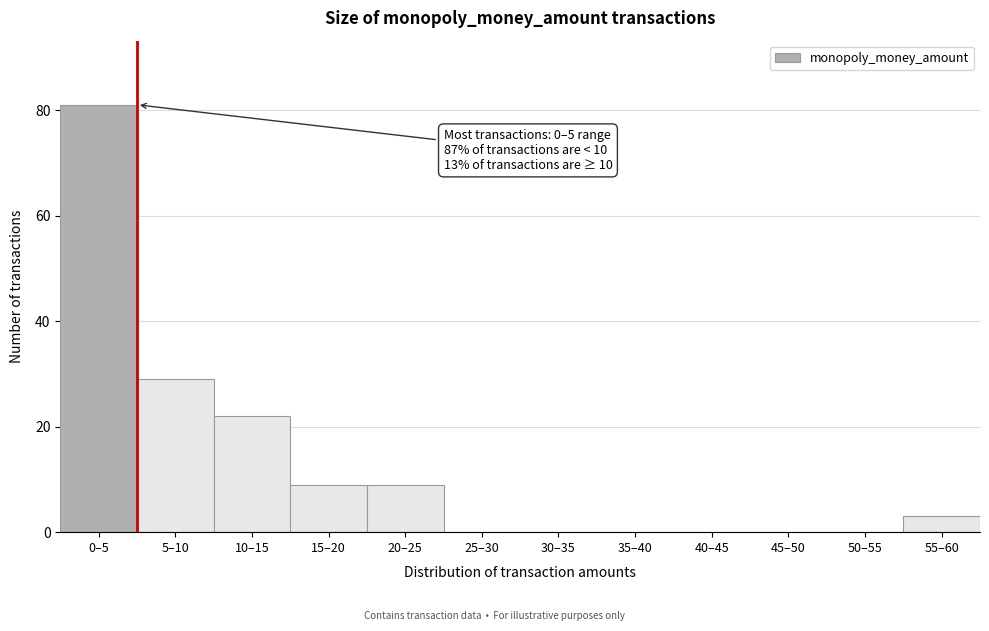

Reading left to right, list all the values displayed in this chart.

0–5=81	5–10=29	10–15=22	15–20=9	20–25=9	25–30=0	30–35=0	35–40=0	40–45=0	45–50=0	50–55=0	55–60=3